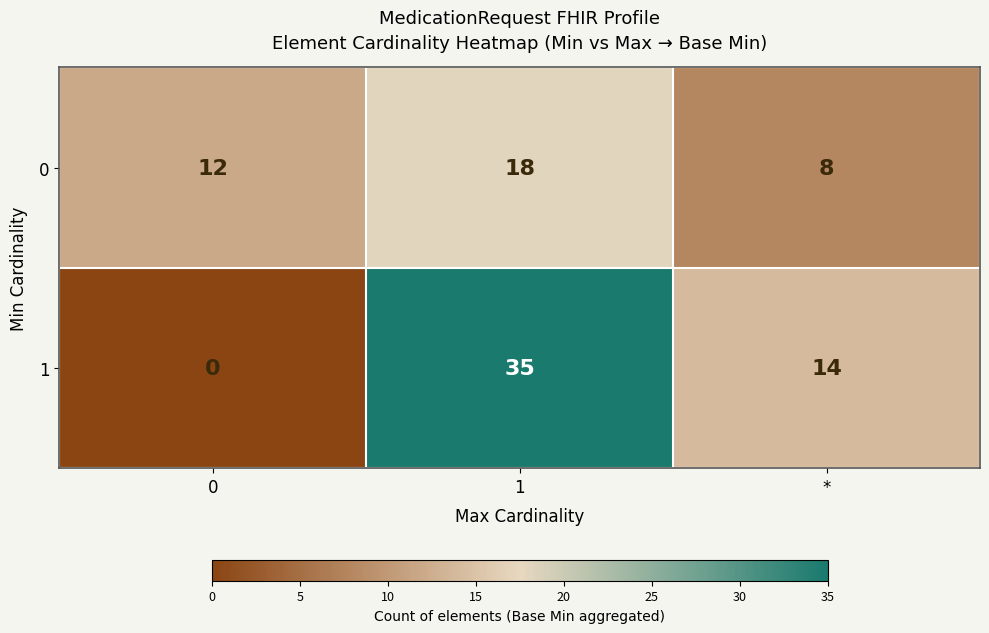

Which series changed the most between 1 and *?

1